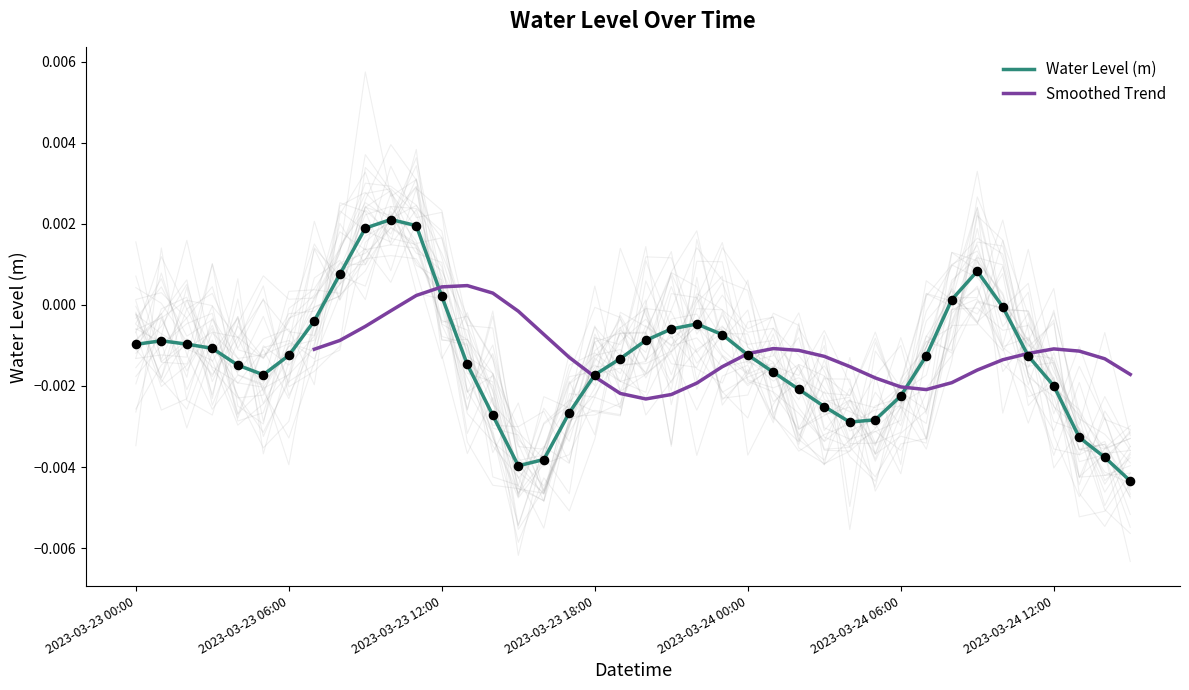

Which has a higher value, 2023-03-24 13:00 or 2023-03-24 01:00?

2023-03-24 01:00